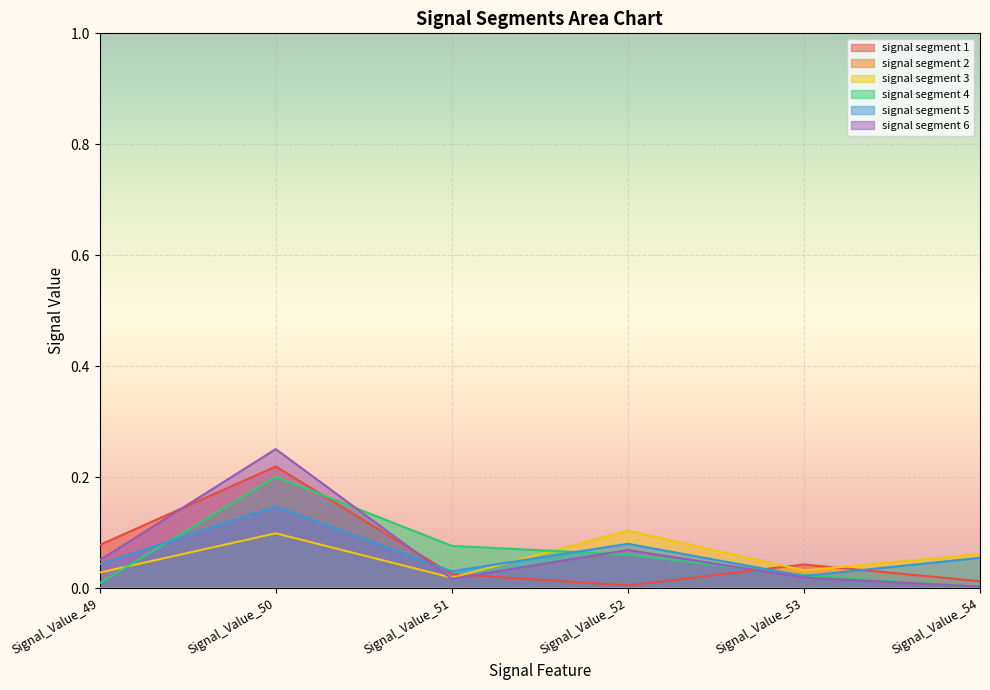

What is the total value across all series at Signal_Value_50?

0.9